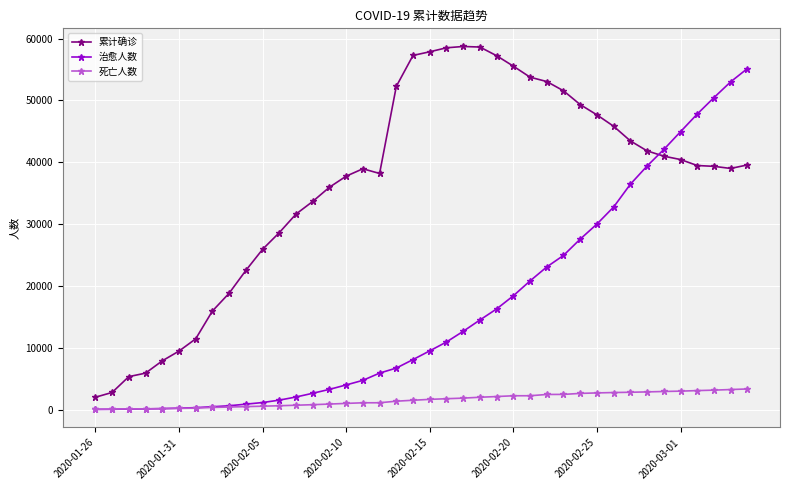

What is the maximum value shown in the chart?

58733